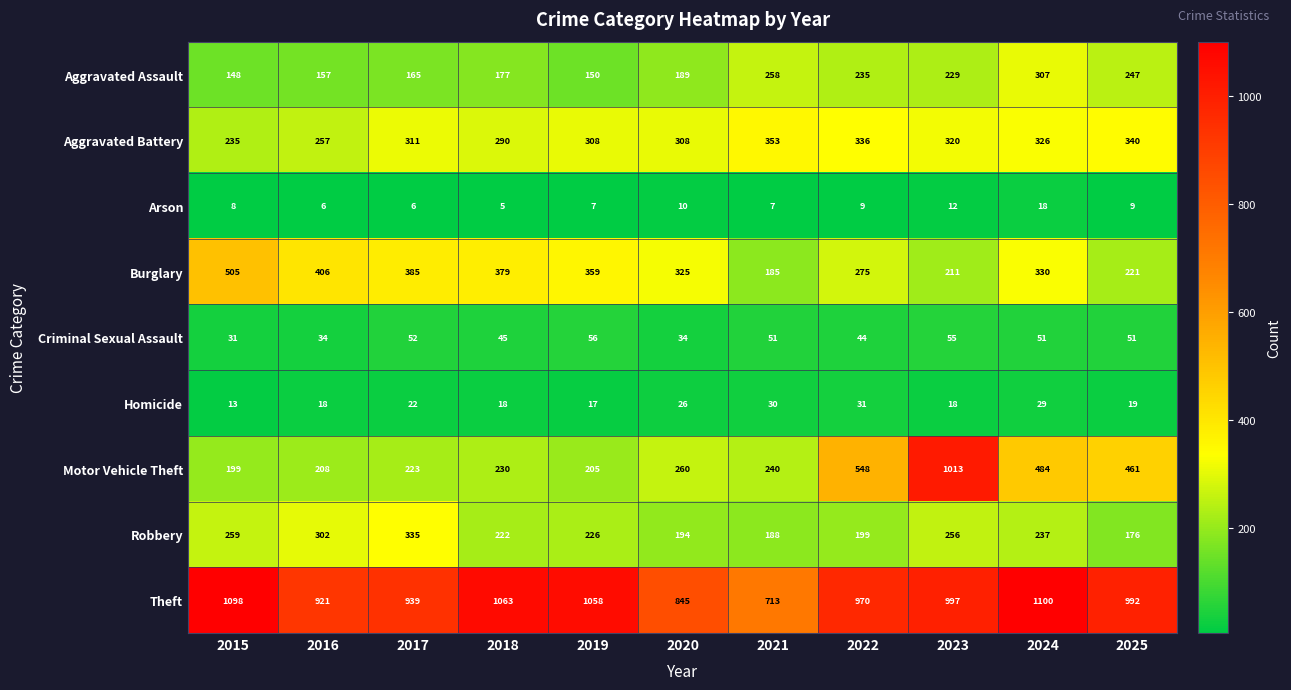

What is the approximate value of Robbery at 2015, to the nearest 10?

260